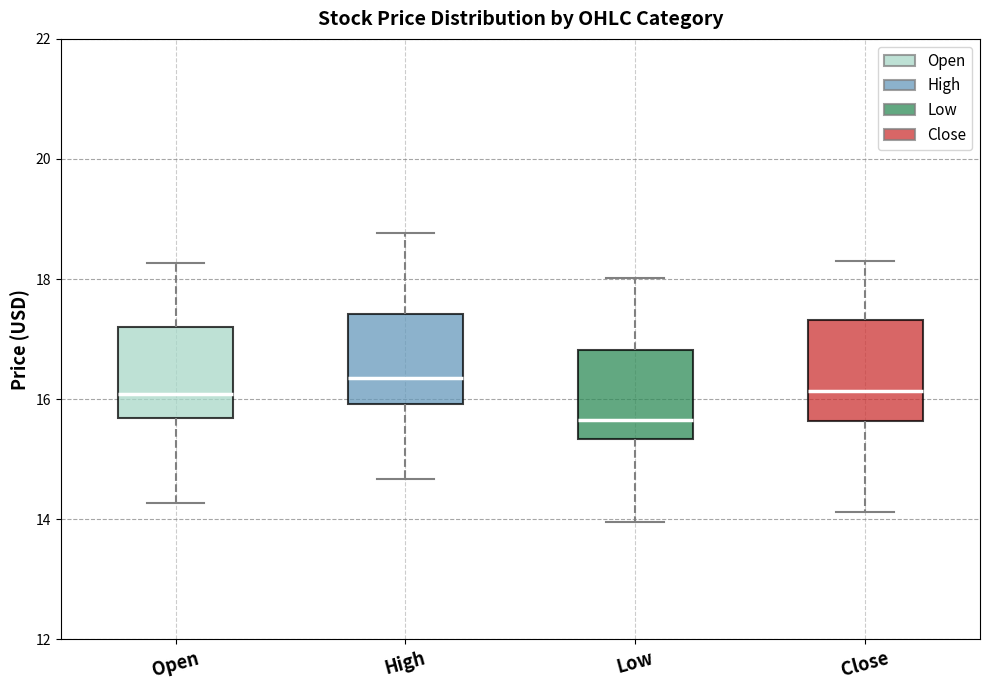

Which box's median line is the lowest?

Low